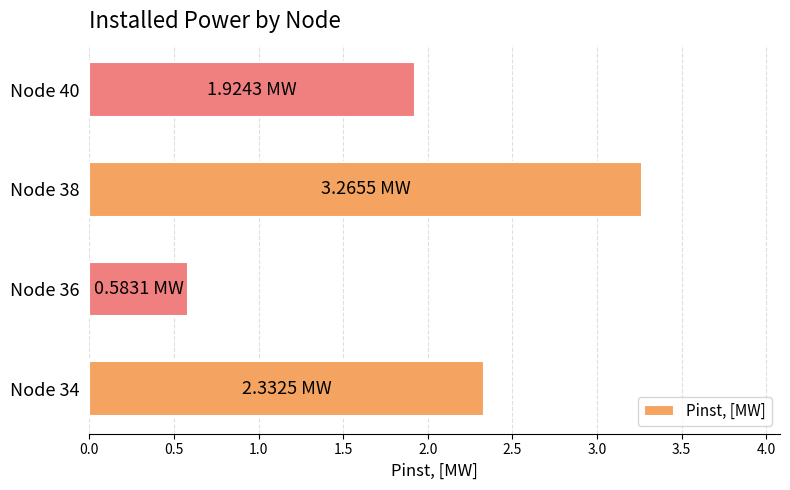

Rank the categories by value from highest to lowest.

Node 38, Node 34, Node 40, Node 36